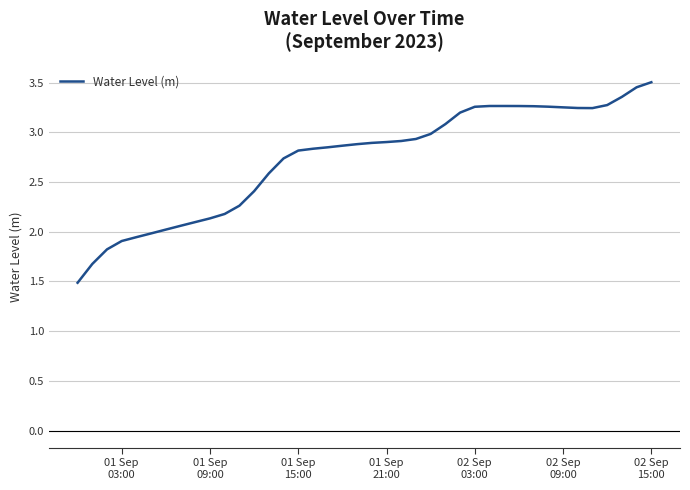

What is the minimum value shown in the chart?

1.5